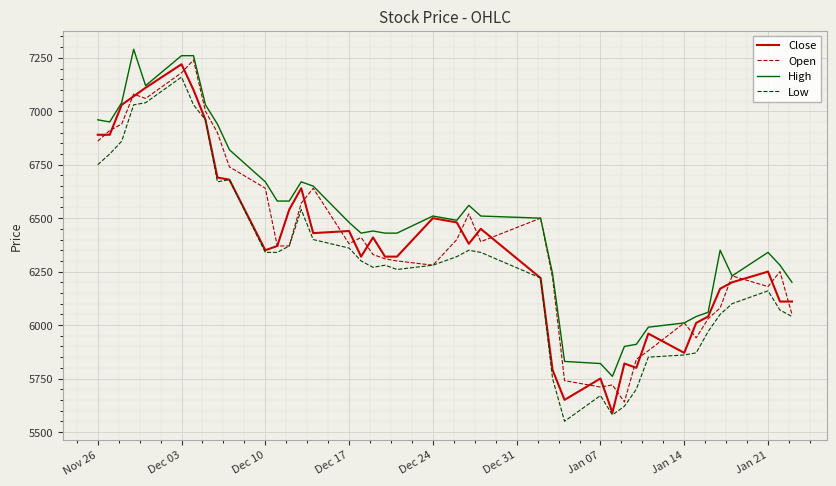

True or false: High and Low cross at least once.

False